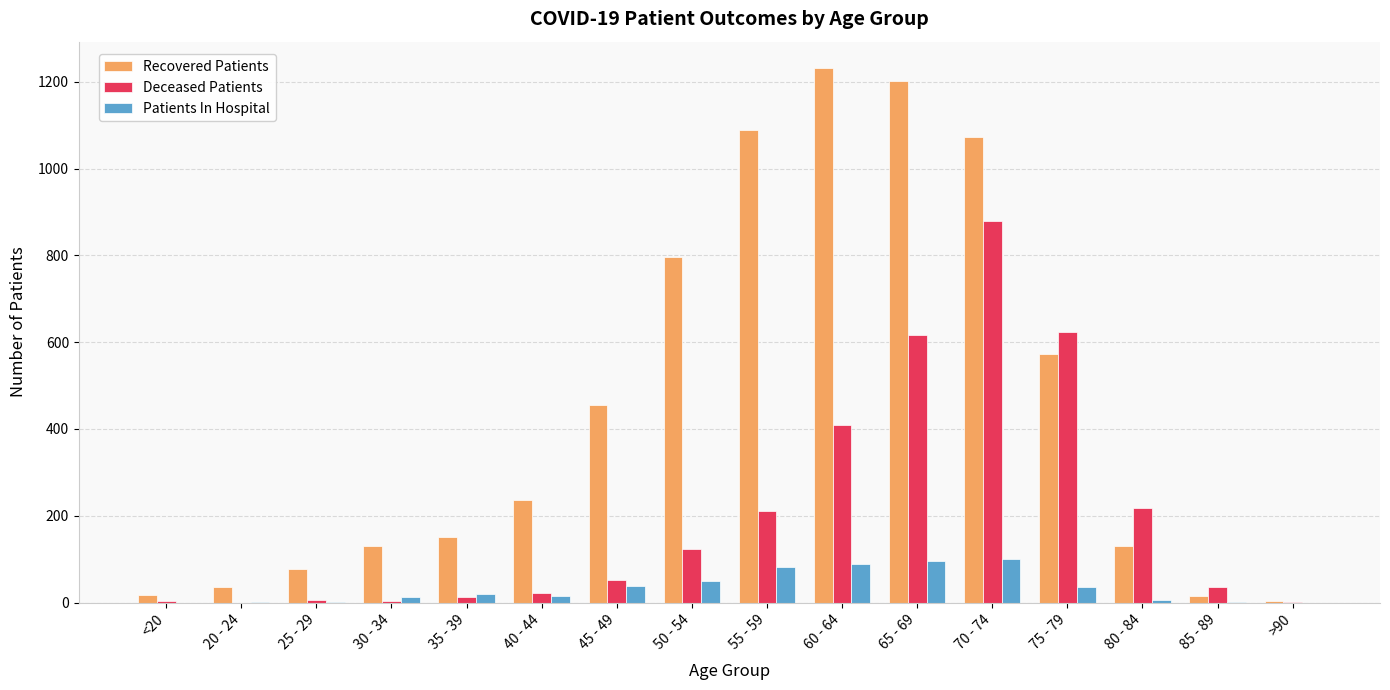

What is the sum of all Deceased Patients values?

3216